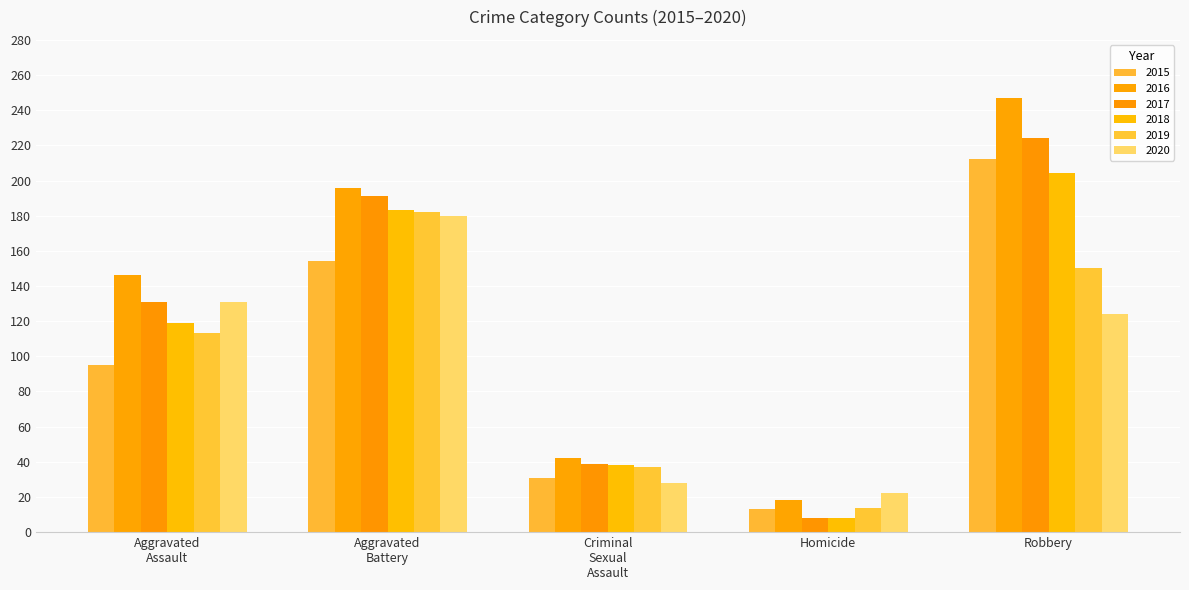

How many series are shown in this chart?

6